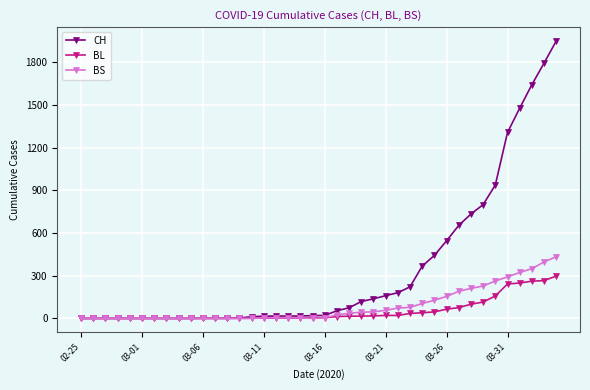

Which series has the largest total across all categories?

CH